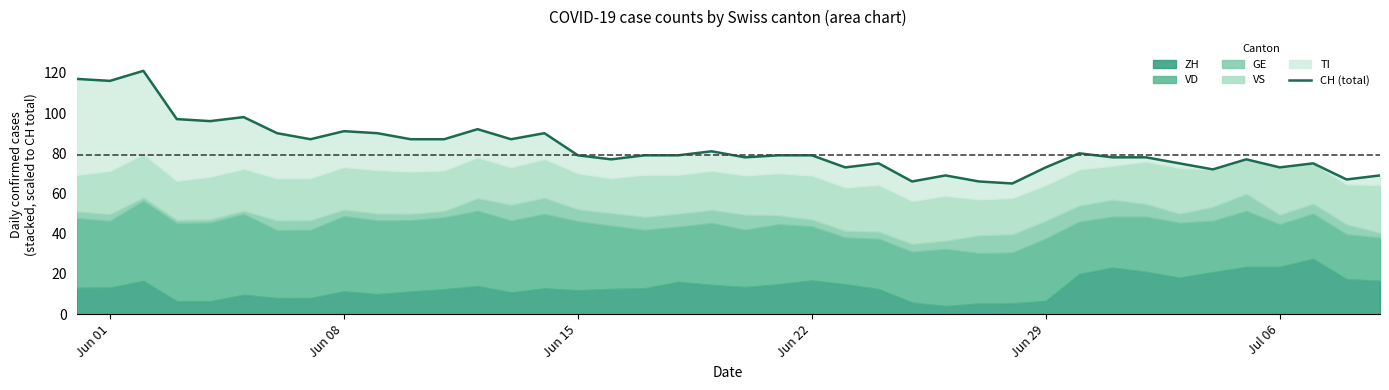

True or false: there are more than 1 points higher than both neighbors.

True